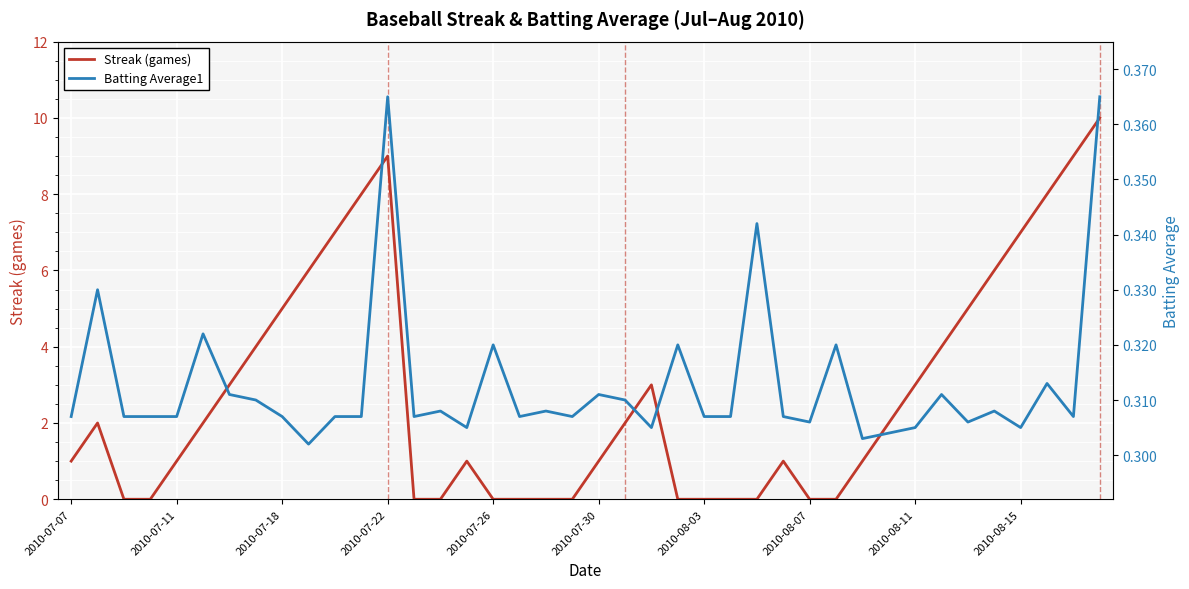

What is the difference between the maximum and minimum values in the Streak (games) series?

10